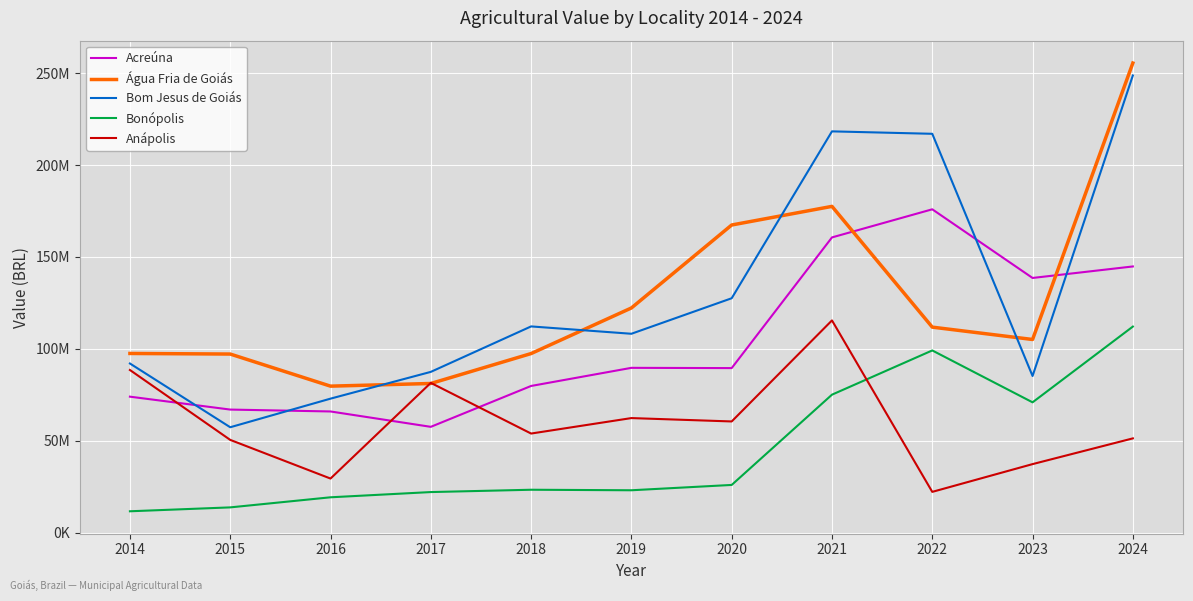

At how many categories does at least one series exceed 105425307?

7